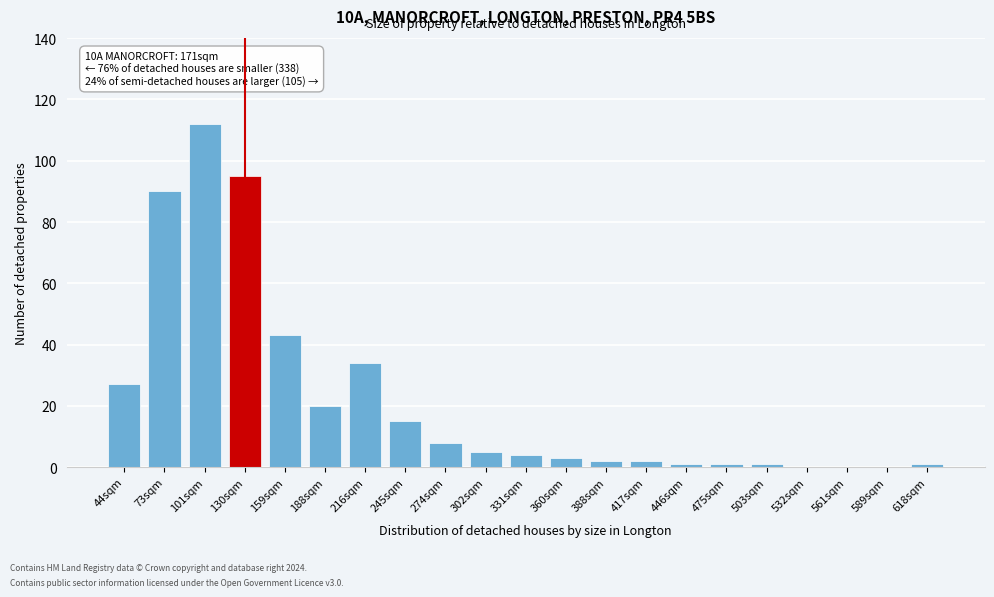

Reading left to right, list all the values displayed in this chart.

44sqm=27	73sqm=90	101sqm=112	130sqm=95	159sqm=43	188sqm=20	216sqm=34	245sqm=15	274sqm=8	302sqm=5	331sqm=4	360sqm=3	388sqm=2	417sqm=2	446sqm=1	475sqm=1	503sqm=1	532sqm=0	561sqm=0	589sqm=0	618sqm=1